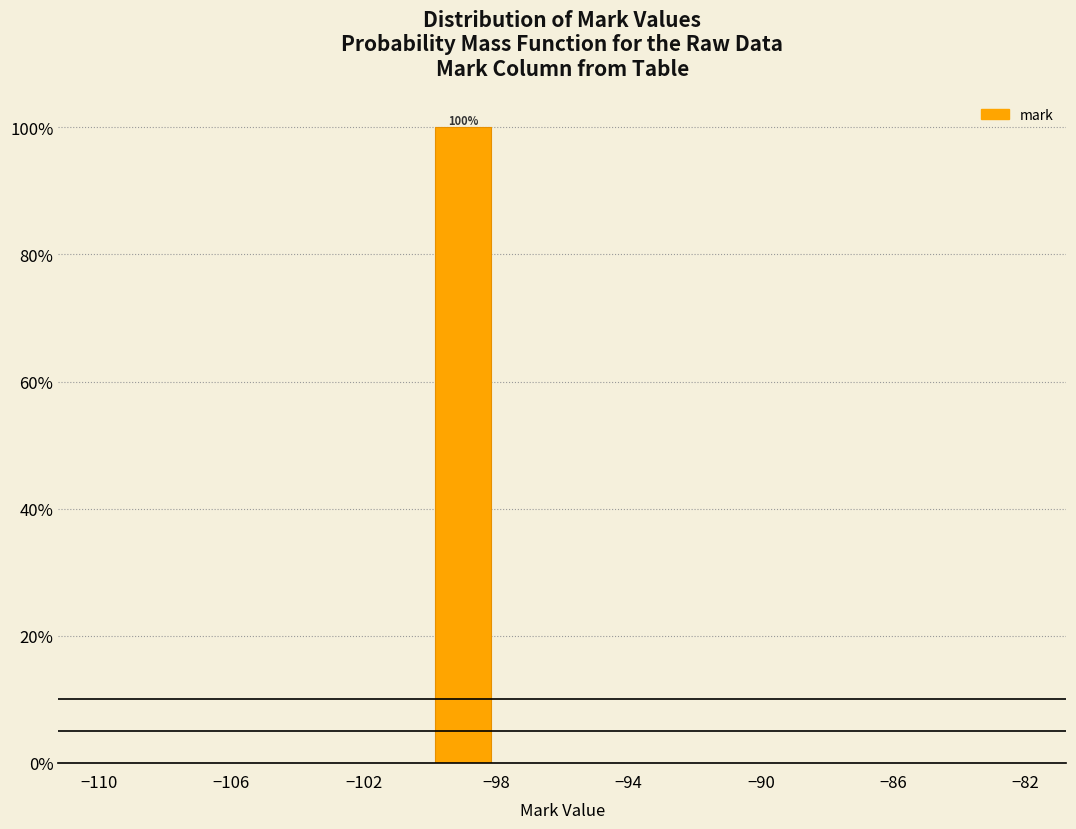

Over which range of the x-axis is the bar tallest?

-100 to -98